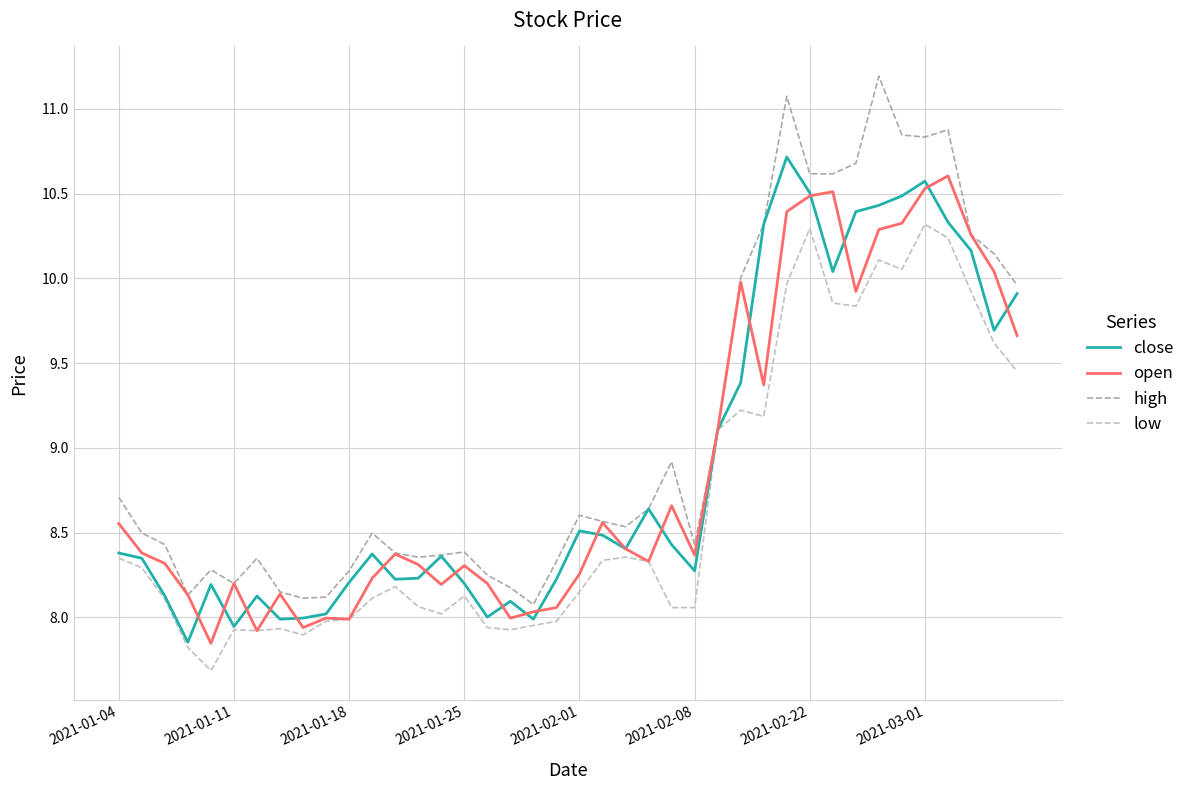

What are all the series names shown in the legend?

close, open, high, low